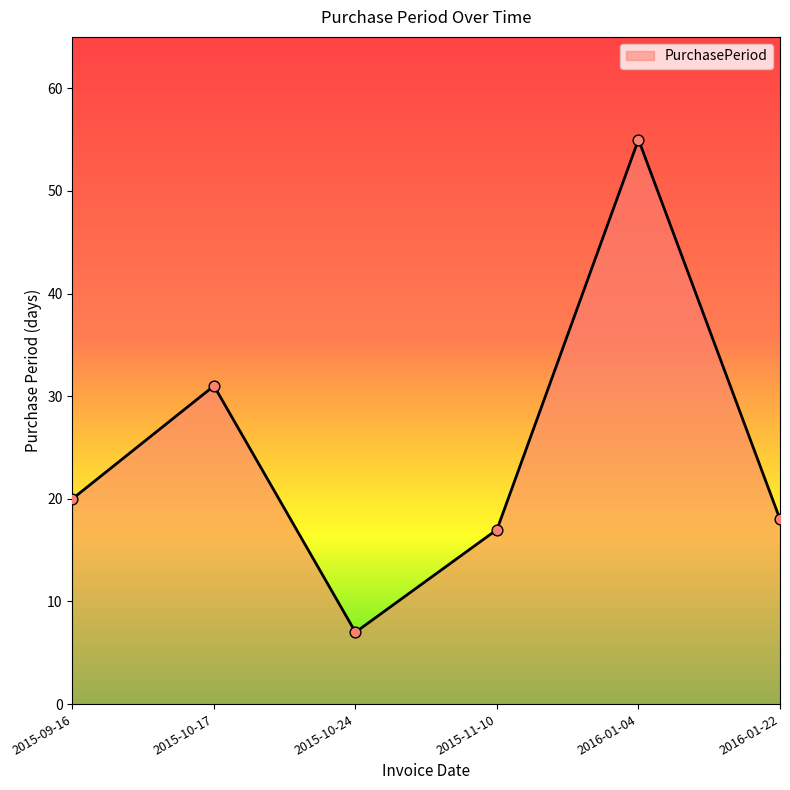

Which has a higher value, 2015-09-16 or 2015-10-24?

2015-09-16